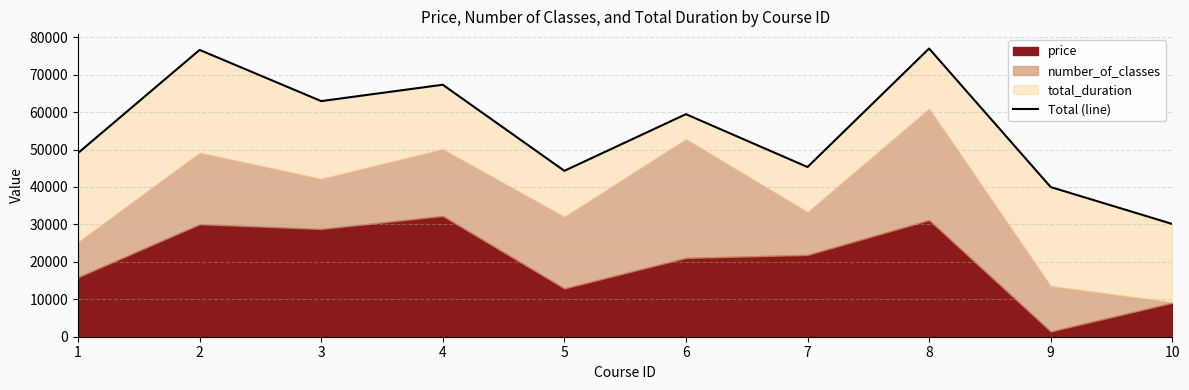

What is the change in value from 2 to 9?

-36632.7